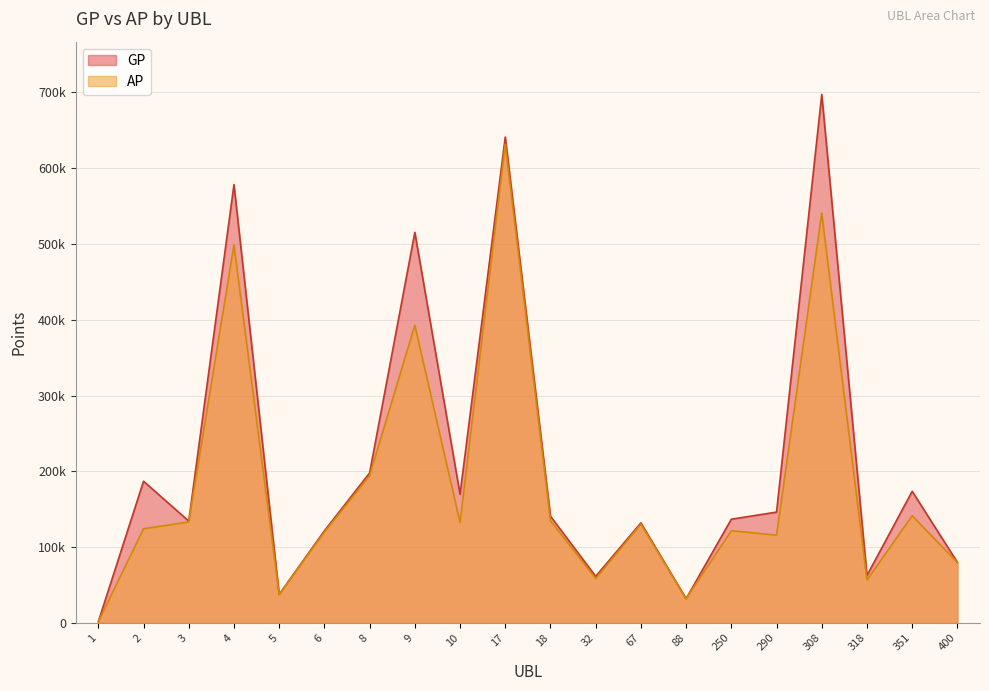

Reading left to right, transcribe all the data shown in this chart.

GP: 1737	186927	134354	578198	37714	121500	197901	515238	169791	640977	140745	61479	131971	32035	136813	146191	697082	62590	173623	79950
AP: 1737	124200	133229	498348	37418	119838	194249	392772	132533	631510	134866	58565	130264	32035	121660	115743	540504	56580	141388	79780